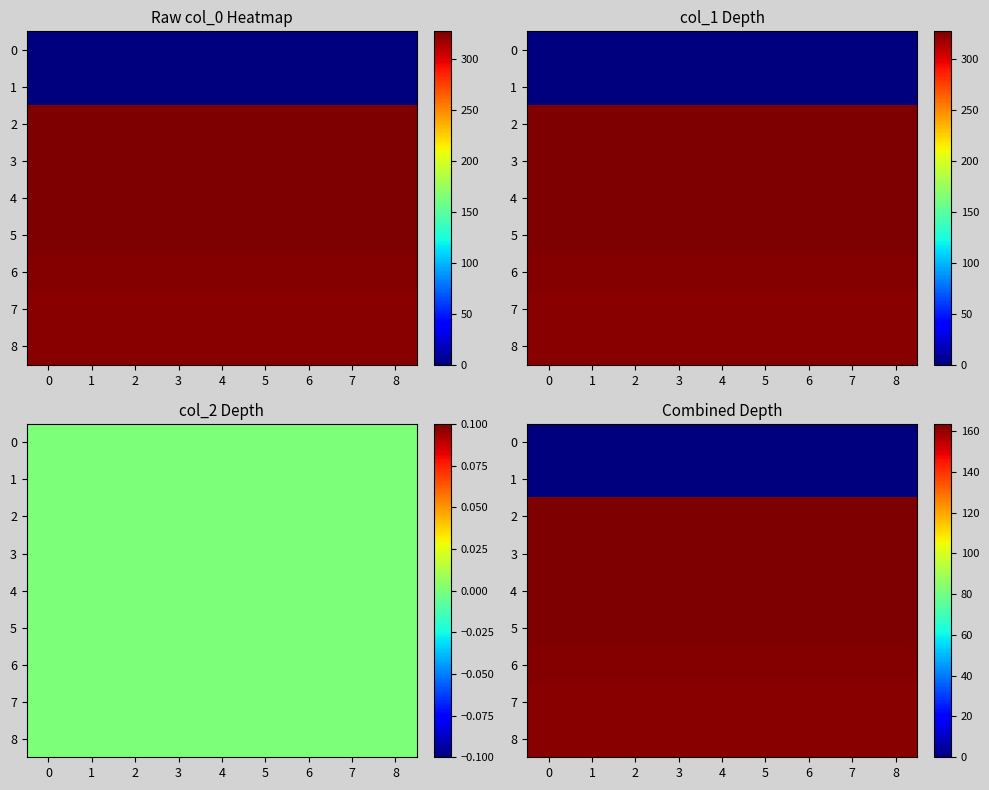

Is the value of 0 at 8 greater than the value of 4 at 5?

No